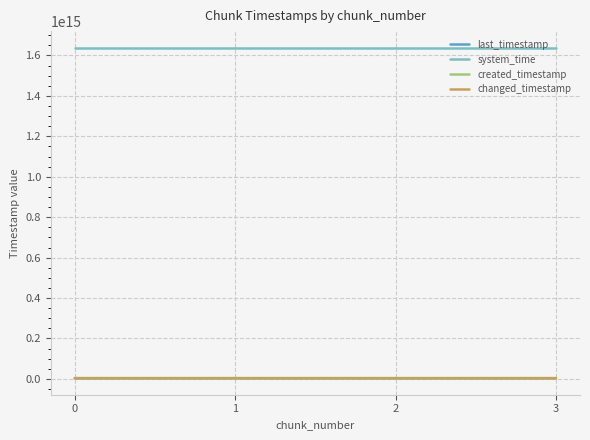

Does the chart display data point markers on the line(s)?

No